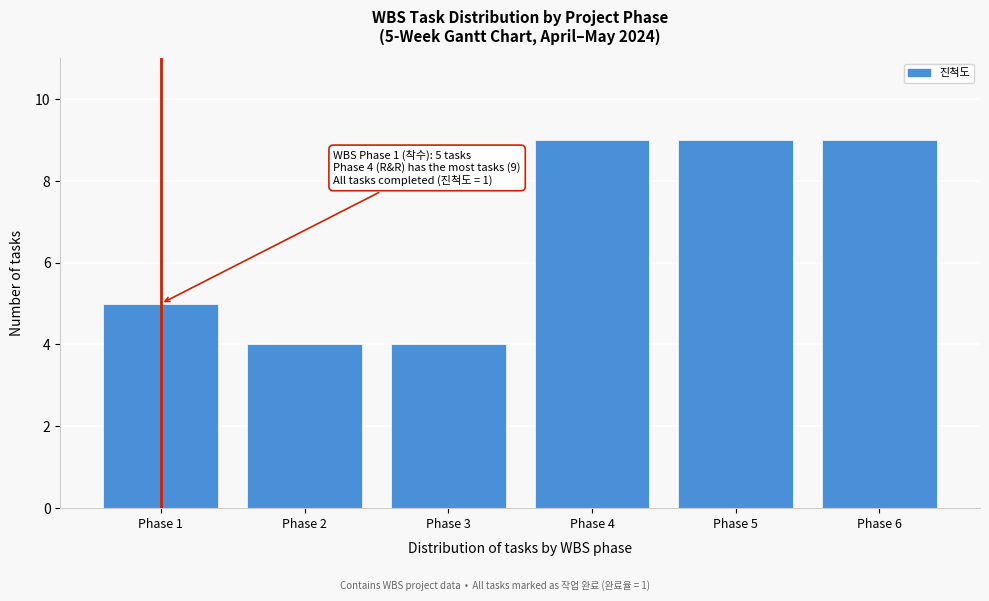

Reading left to right, extract all data points from this chart.

Phase 1=5	Phase 2=4	Phase 3=4	Phase 4=9	Phase 5=9	Phase 6=9